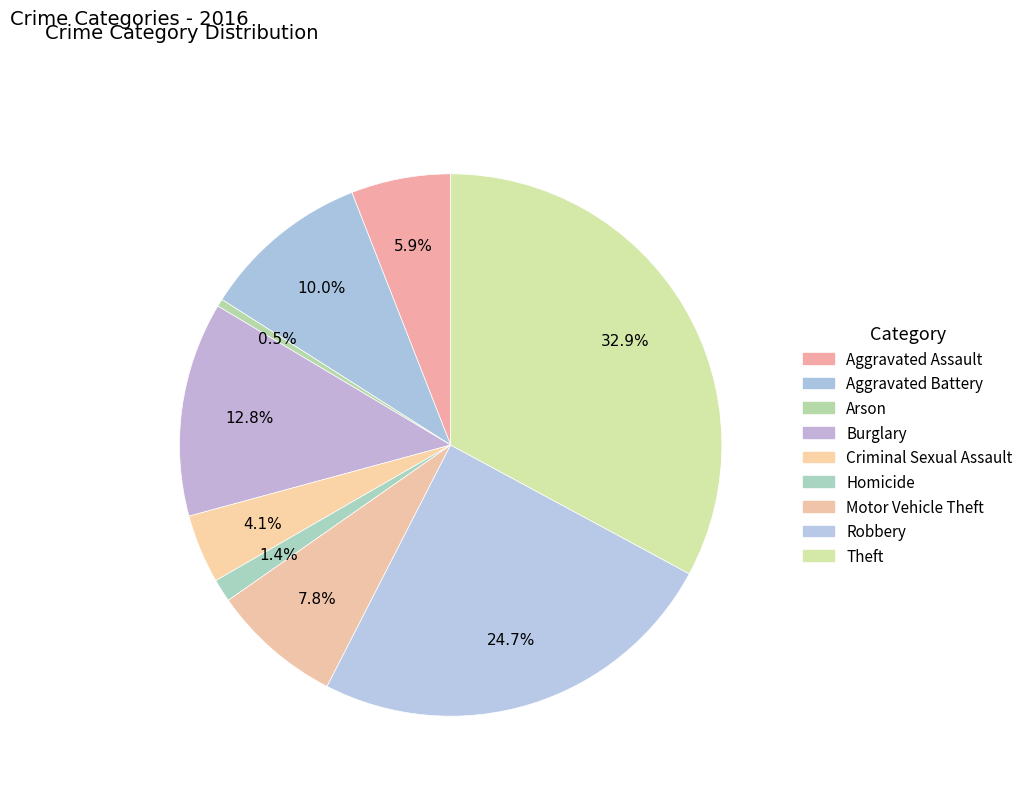

What percentage is NOT represented by Motor Vehicle Theft?

92.2%